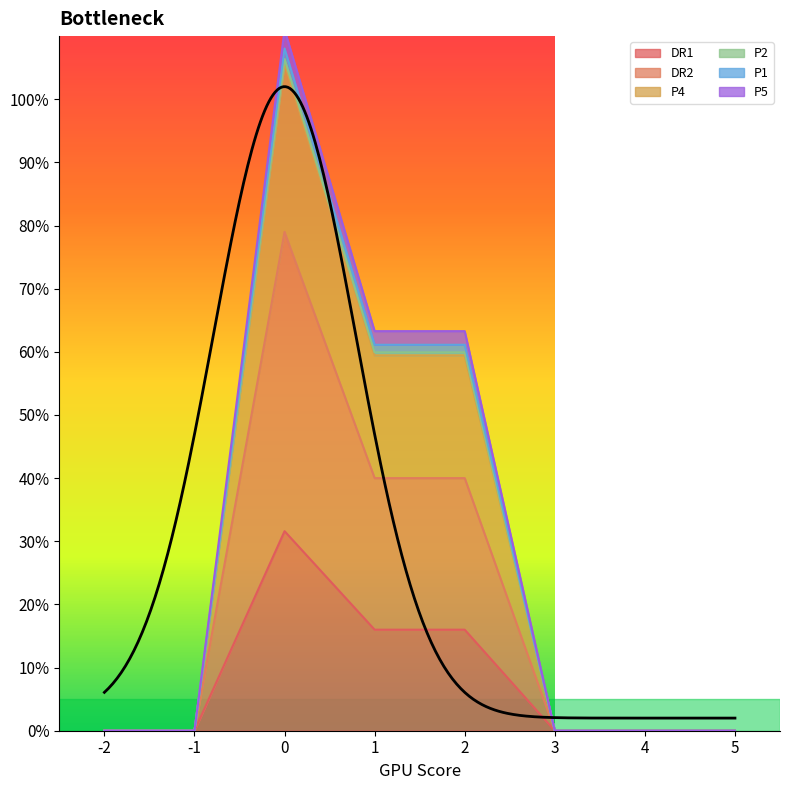

What is the difference between the second highest and second lowest values in the DR2 series?

40.0